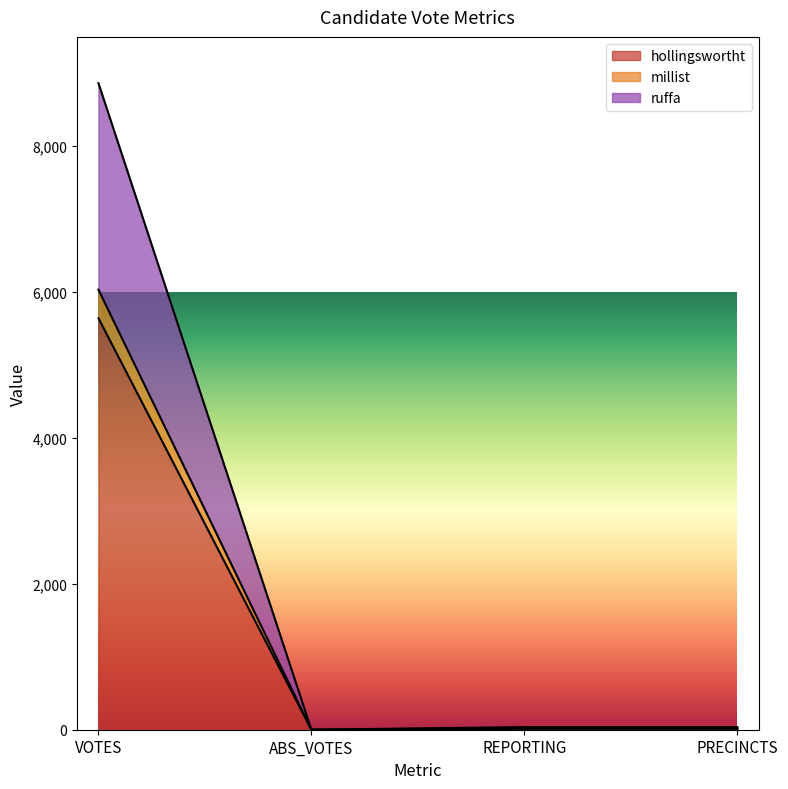

At which category is the sum across all series the highest?

VOTES